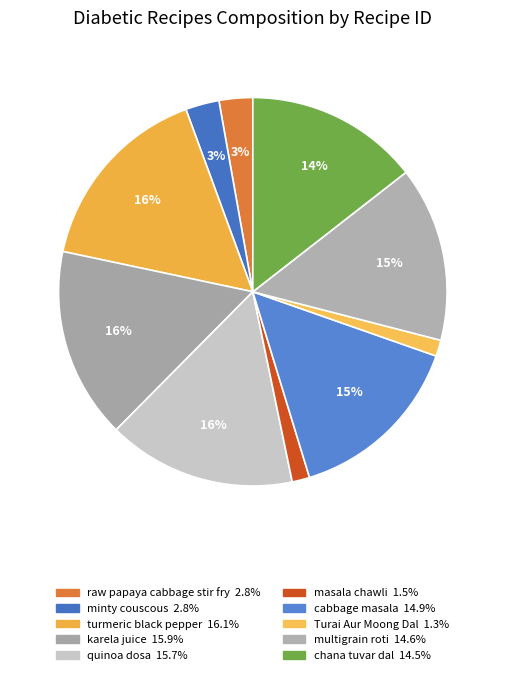

Rank the categories by value from highest to lowest.

turmeric with black pepper, karela juice for diabetics, quinoa dosa, cabbage masala, multigrain roti, chana tuvar and green moong dal, raw papaya and cabbage stir fry, minty couscous, masala chawli sabzi, Turai Aur Moong ki Dal